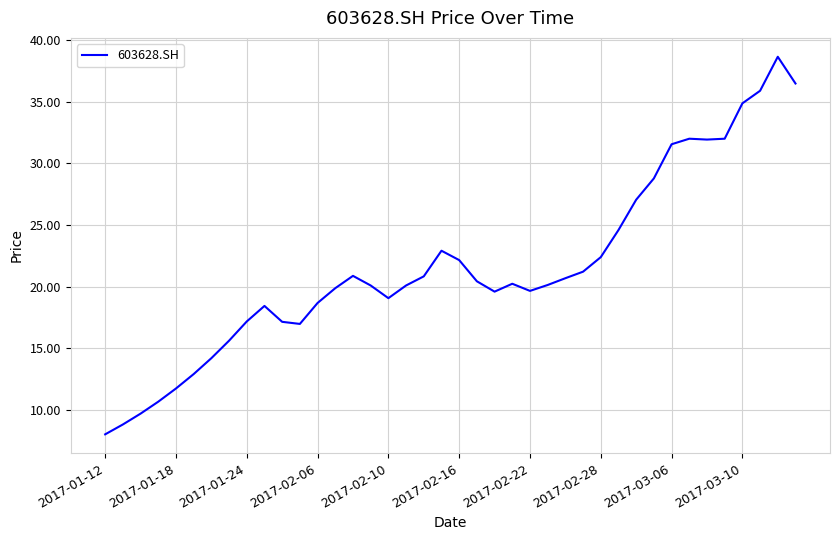

What is the smallest value displayed?

8.0